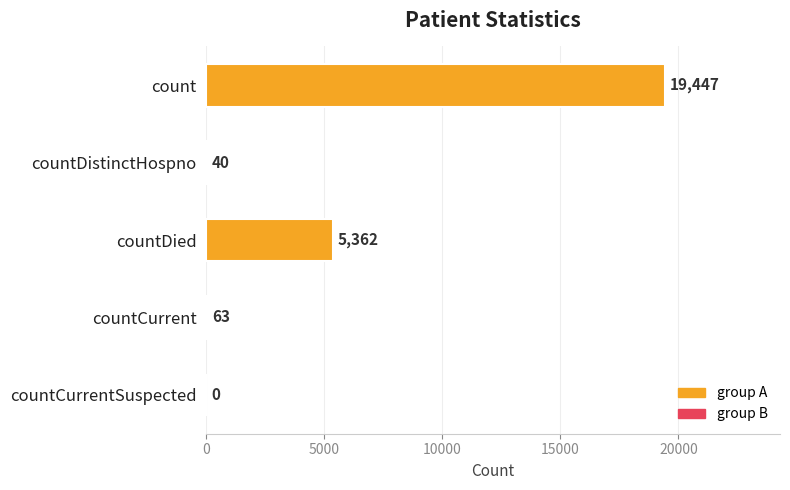

Where is the data nearest to the value 9723?

countDied